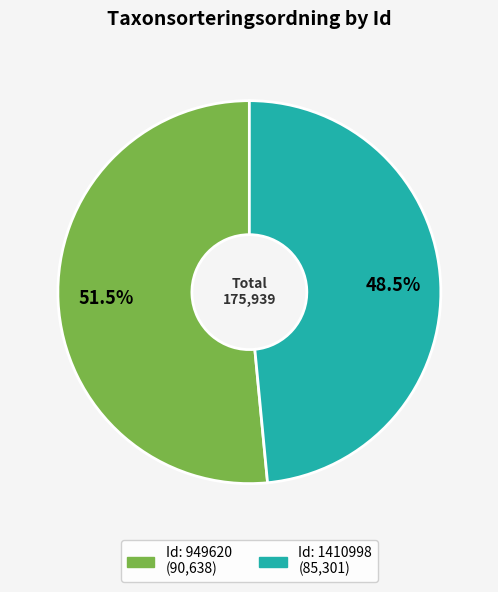

How many segments does this pie chart have?

2